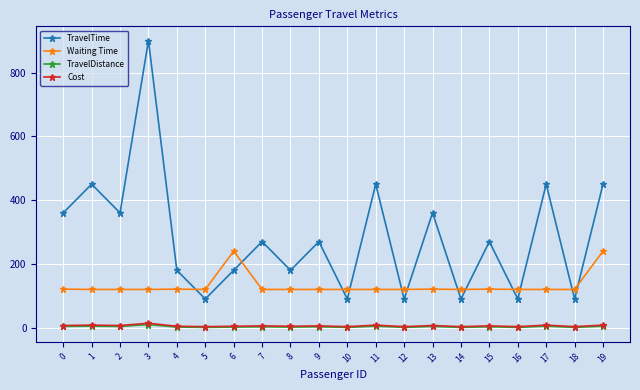

What is the difference between the highest and lowest values at 0?

356.0